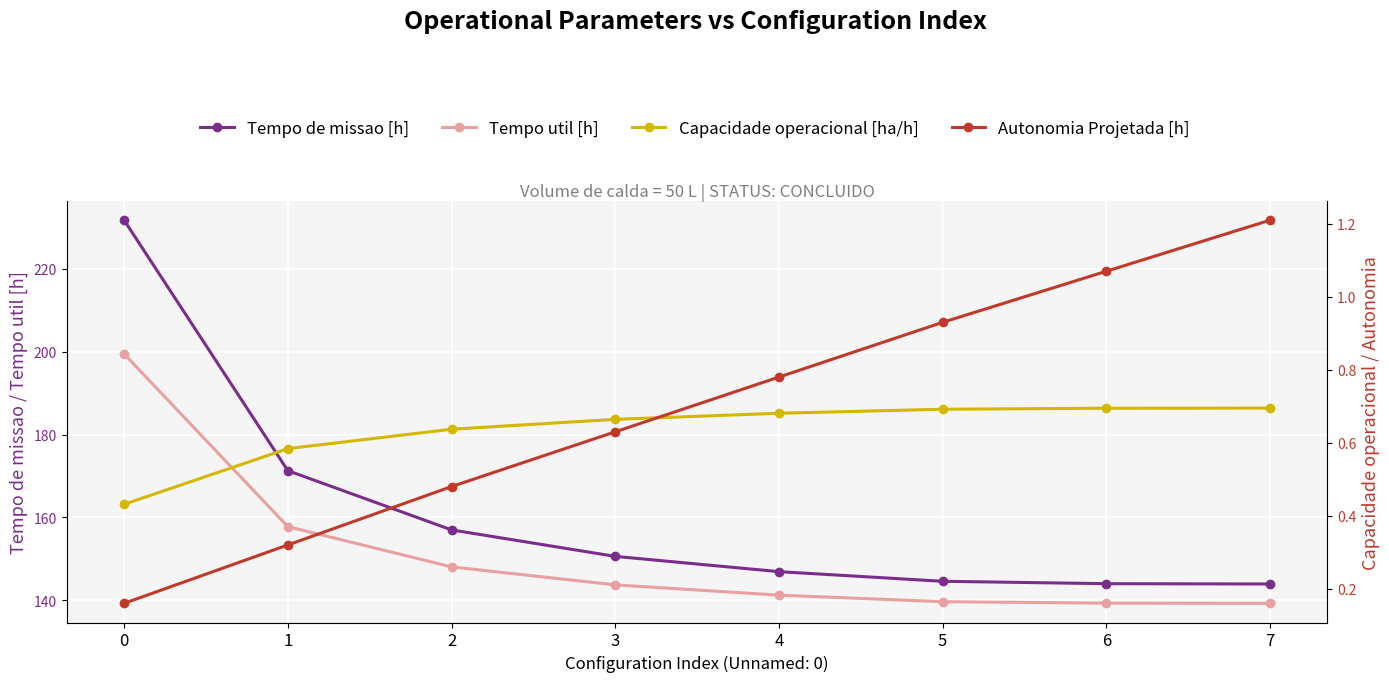

Reading left to right, transcribe all the data shown in this chart.

Tempo de missao [h]: 0=231.8	1=171.3	2=156.9	3=150.6	4=146.9	5=144.5	6=143.9	7=143.9
Tempo util [h]: 0=199.5	1=157.7	2=148.0	3=143.7	4=141.2	5=139.6	6=139.2	7=139.2
Capacidade operacional [ha/h]: 0=0.4	1=0.6	2=0.6	3=0.7	4=0.7	5=0.7	6=0.7	7=0.7
Autonomia Projetada [h]: 0=0.2	1=0.3	2=0.5	3=0.6	4=0.8	5=0.9	6=1.1	7=1.2